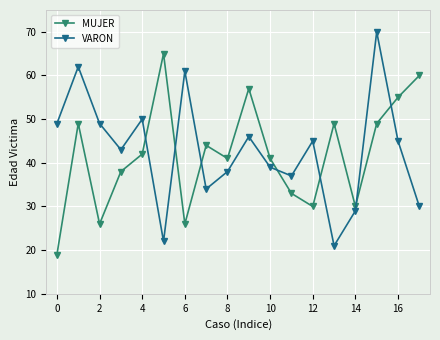

Rank the series by their maximum value, from lowest to highest.

MUJER, VARON